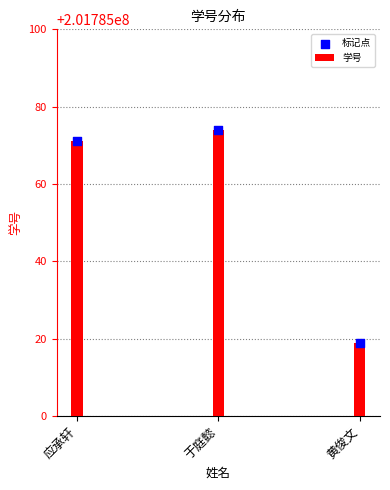

What are all the series names shown in the legend?

学号, 标记点